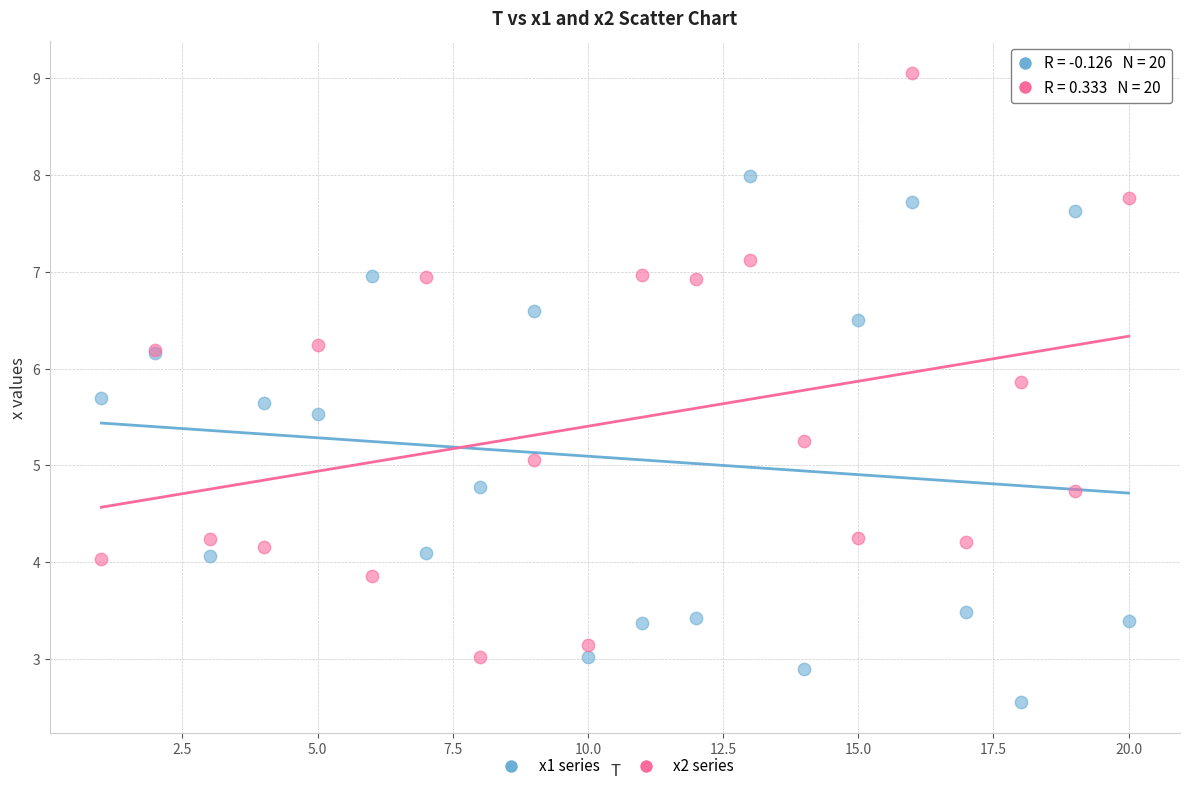

Which series reaches the maximum Y coordinate?

x2 series